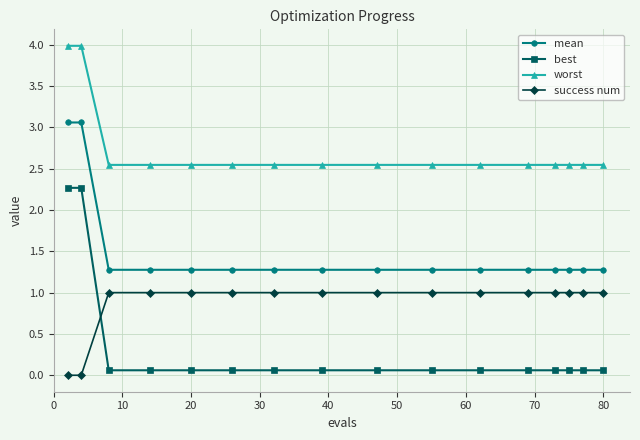

How many worst values are between 2 and 3?

14